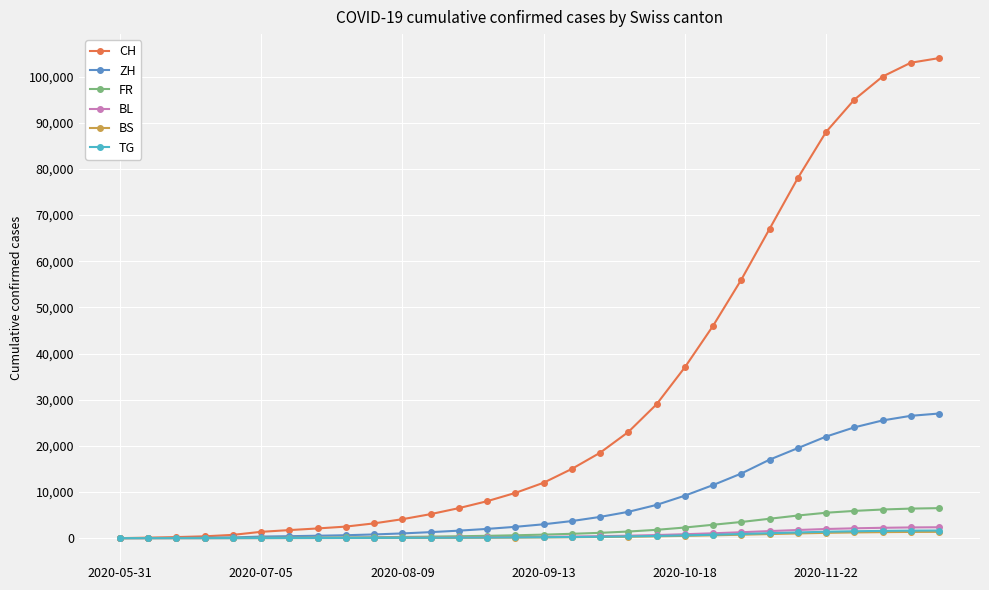

Which series has the largest total across all categories?

CH